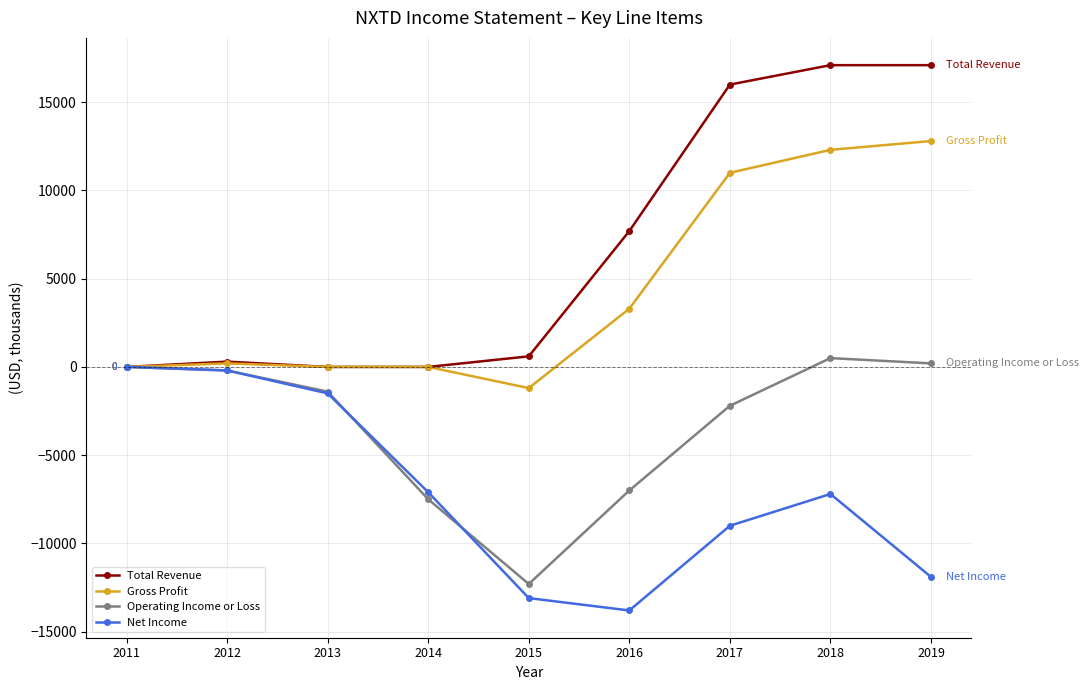

True or false: Total Revenue has more than 0 interior local peaks.

True